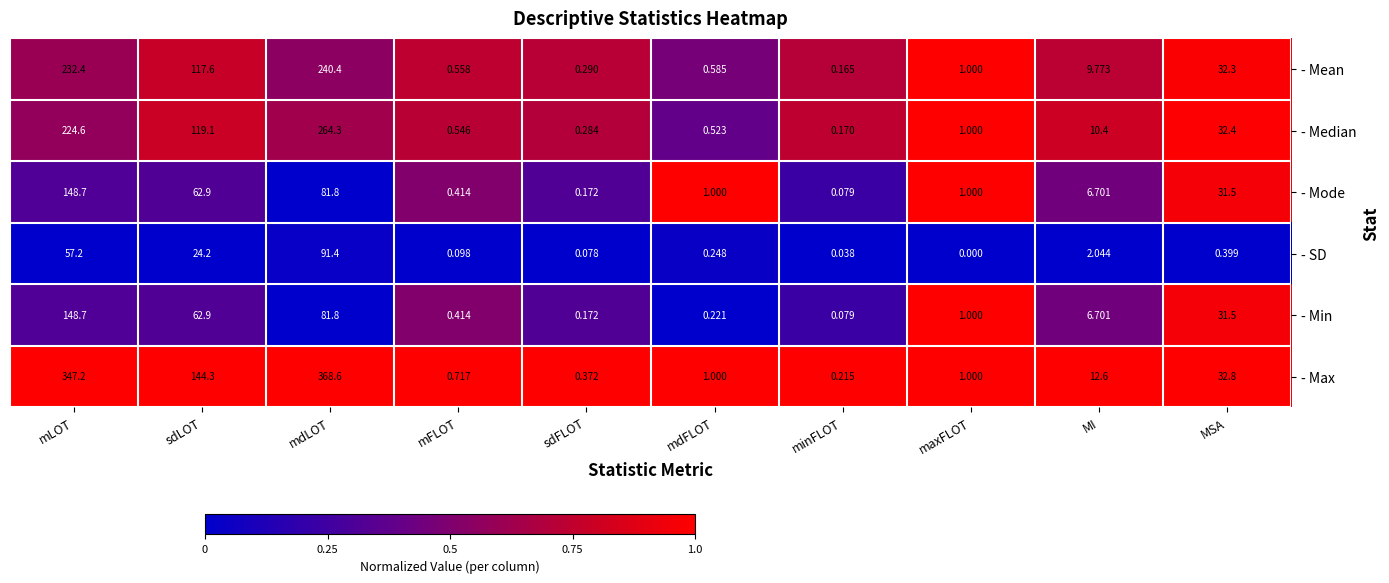

At which label is - Min closest to 74?

mdLOT